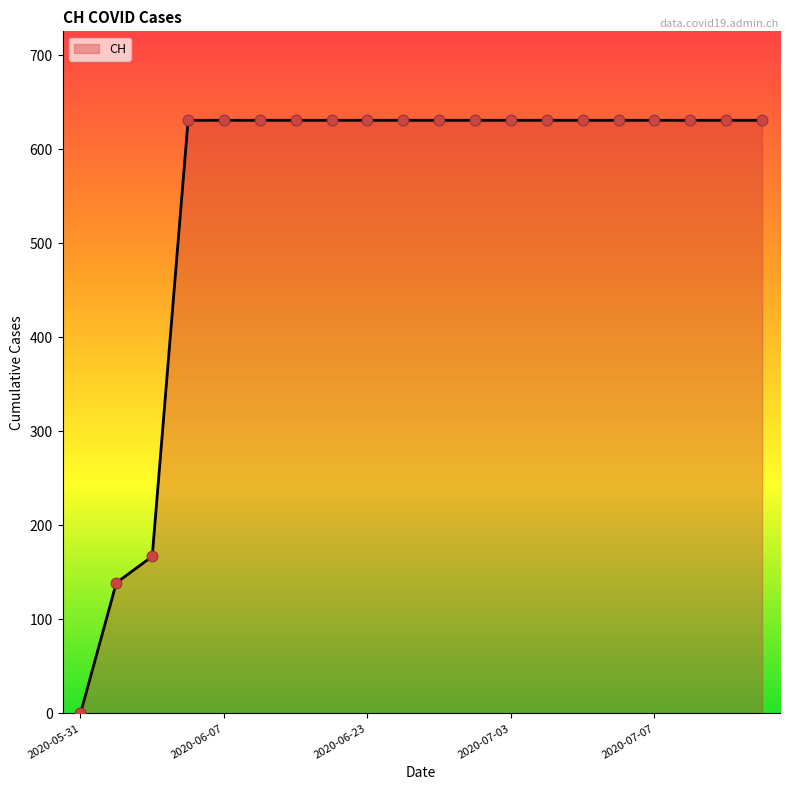

What is the maximum value shown in the chart?

631